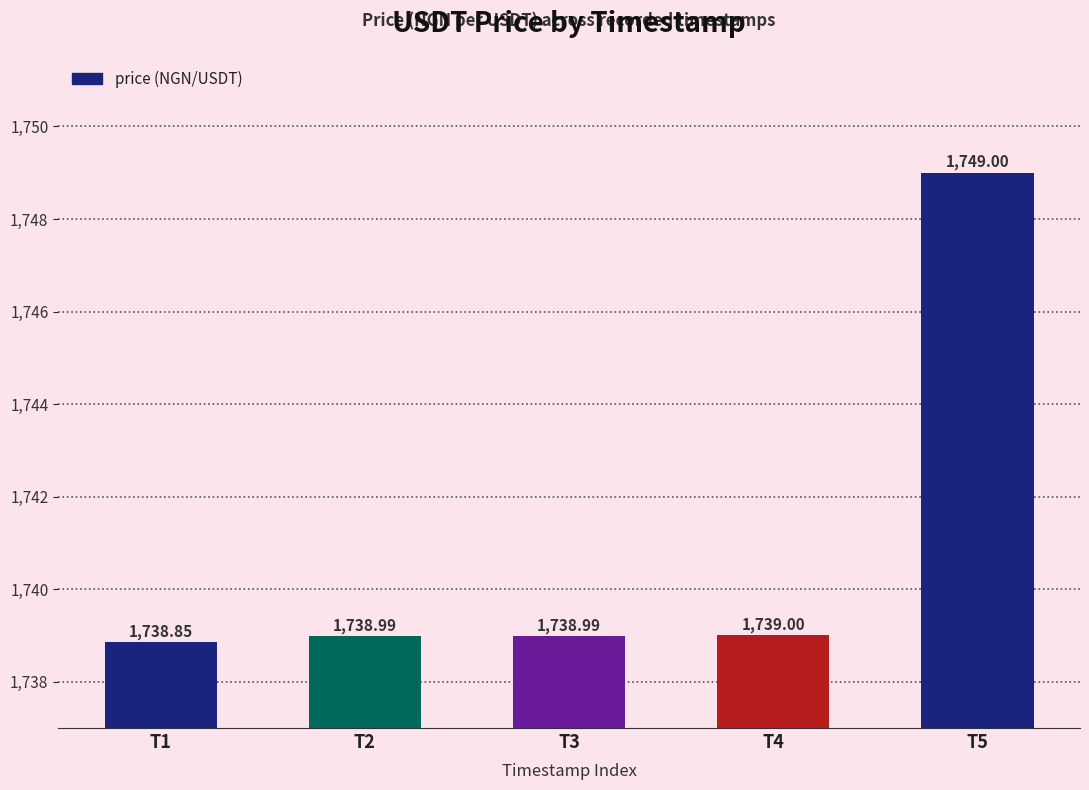

The value at T3 is 1177.6. True or false?

False